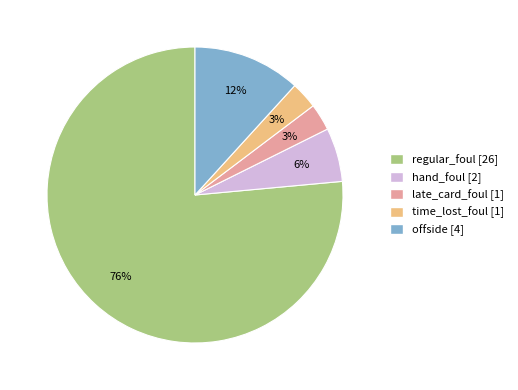

Which category accounts for the majority?

regular_foul